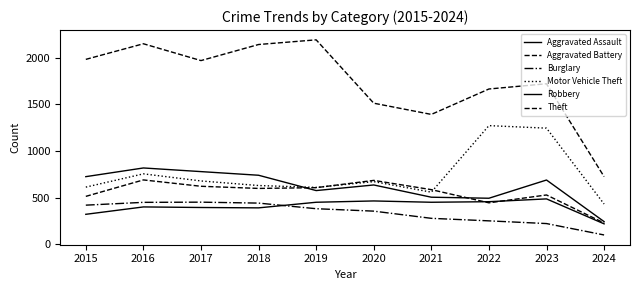

What is the approximate value of Burglary at 2019?

383